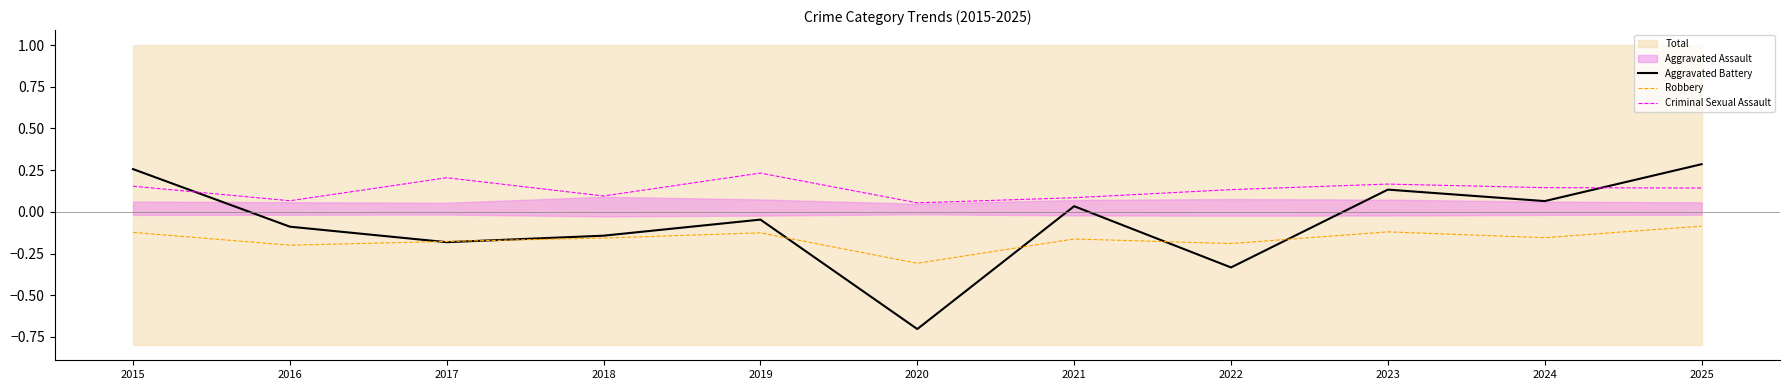

At which category is the sum across all series the highest?

2025